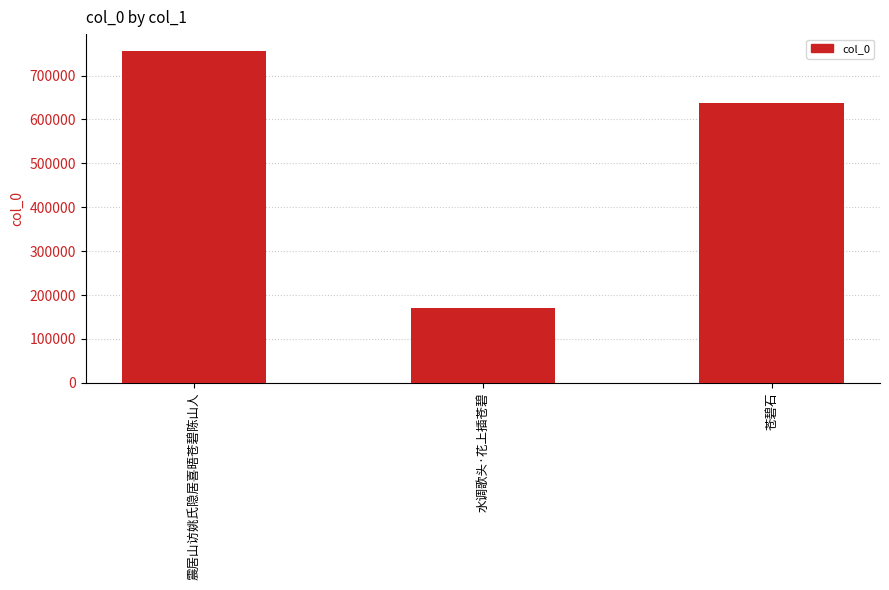

Reading left to right, list all the values displayed in this chart.

756628	171065	636647